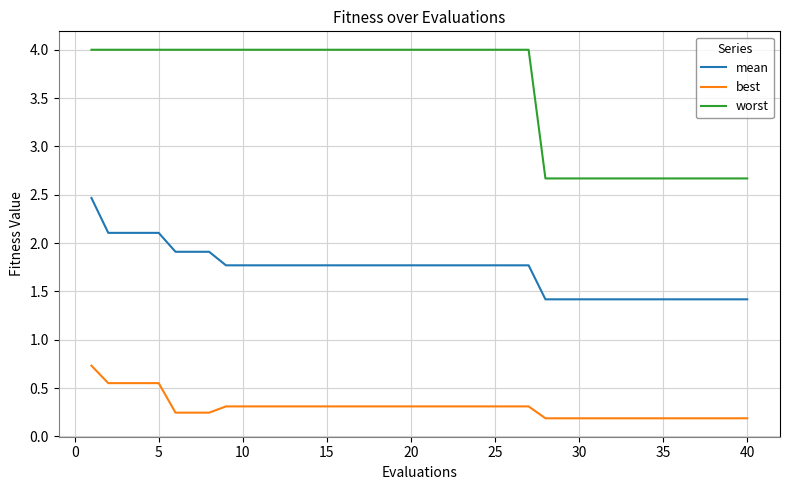

Which series has the widest spread of values?

worst